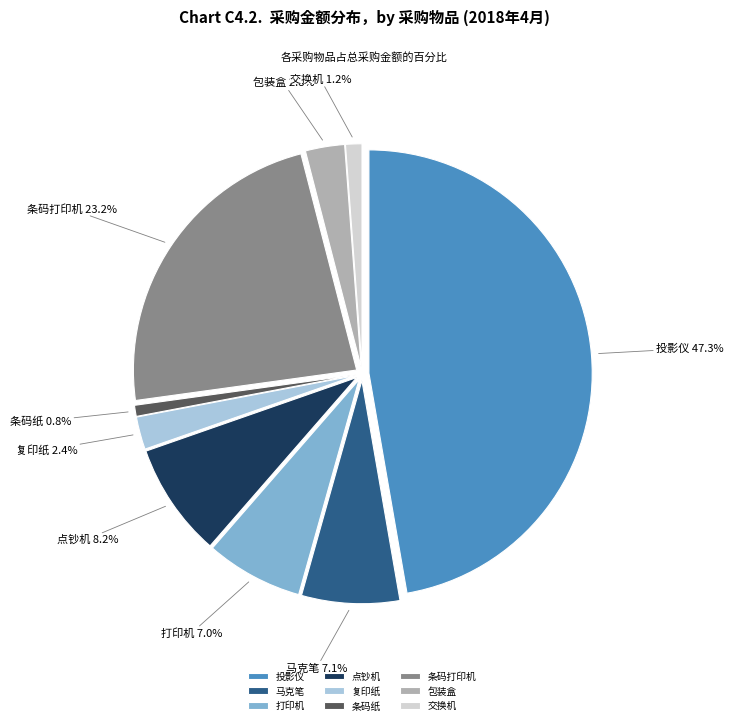

Which category has the biggest portion of the pie?

投影仪